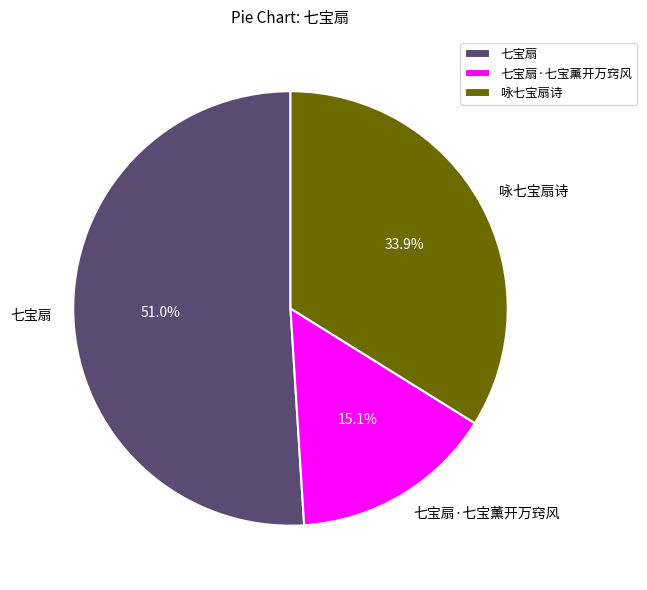

What percentage is the 咏七宝扇诗 slice, to the nearest percent?

34%